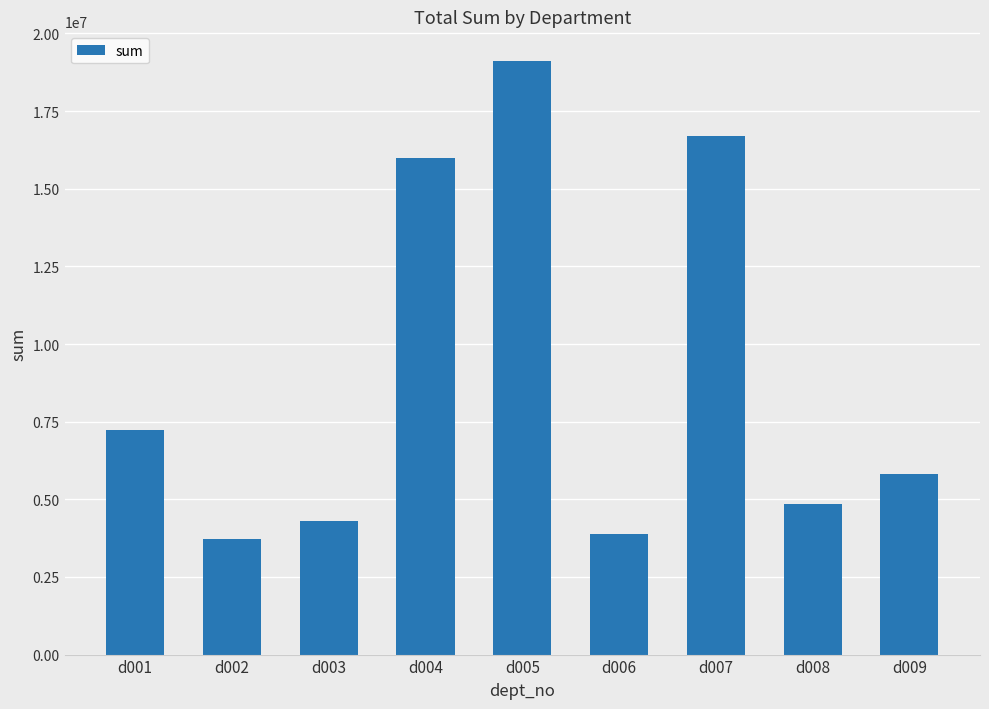

Reading left to right, transcribe all the data shown in this chart.

7218620	3735618	4302239	15984009	19113866	3885346	16693356	4848115	5802278